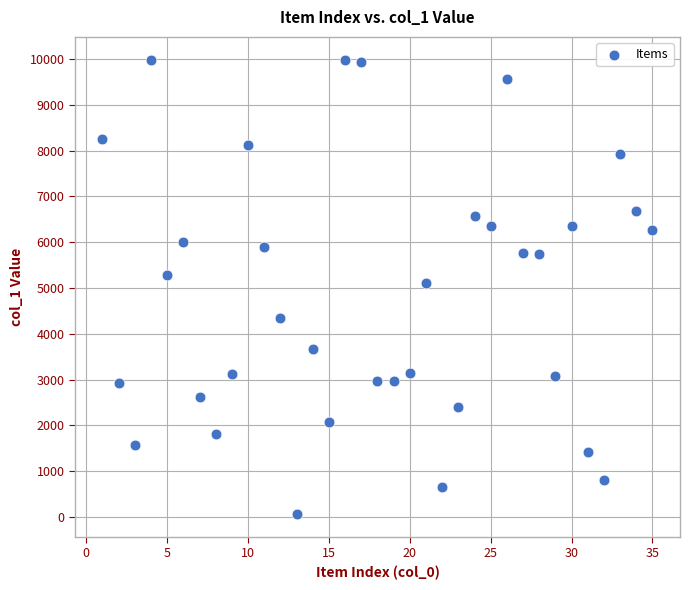

What is the range of X values (max minus min)?

34